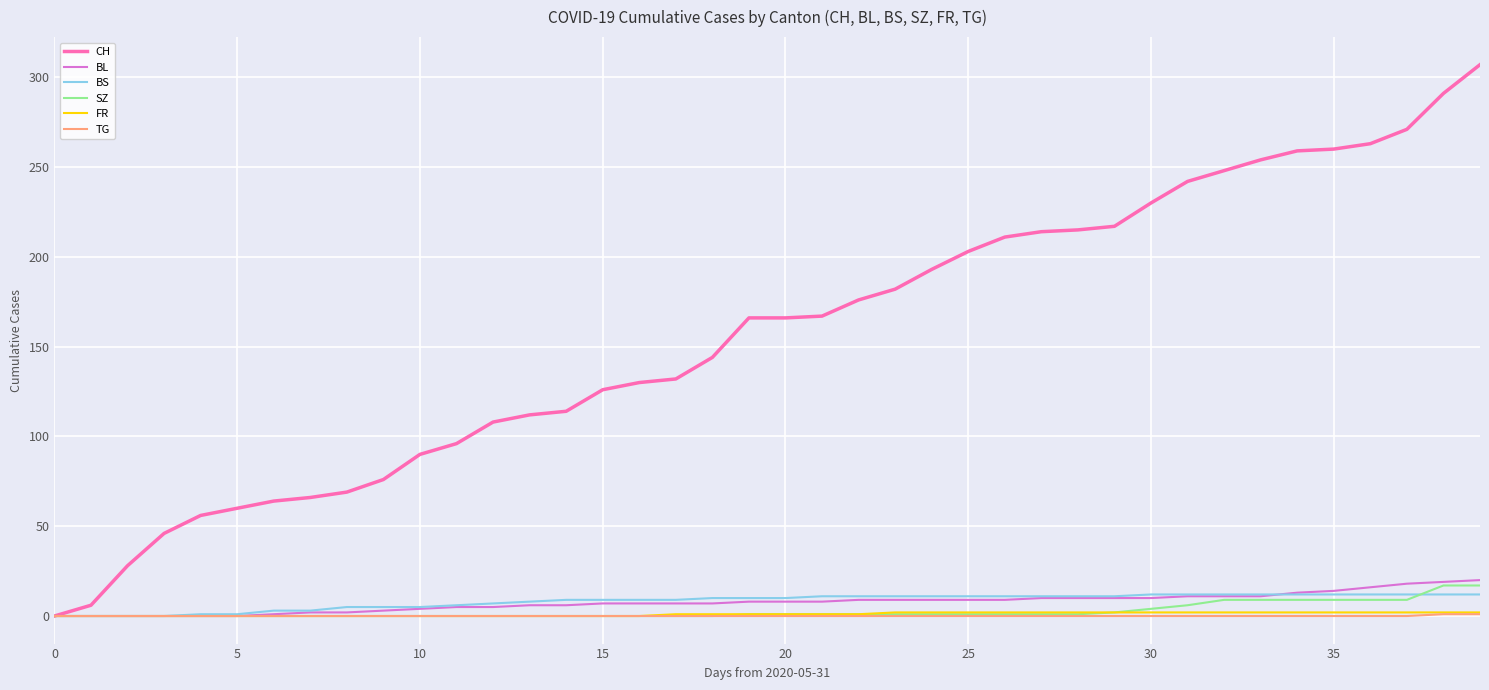

Which series has the largest total across all categories?

CH